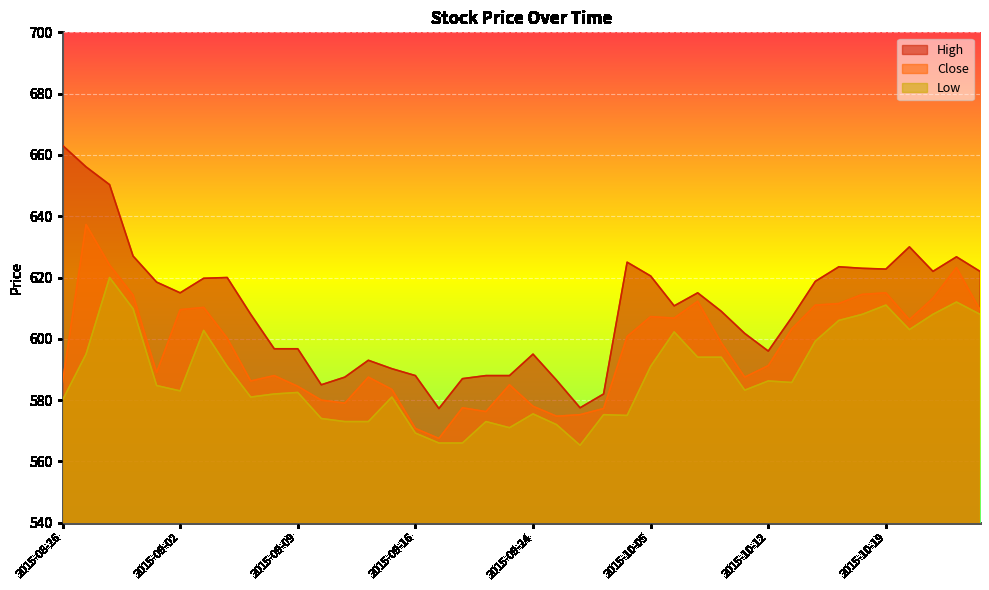

What position from the right is 2015-10-15?

7